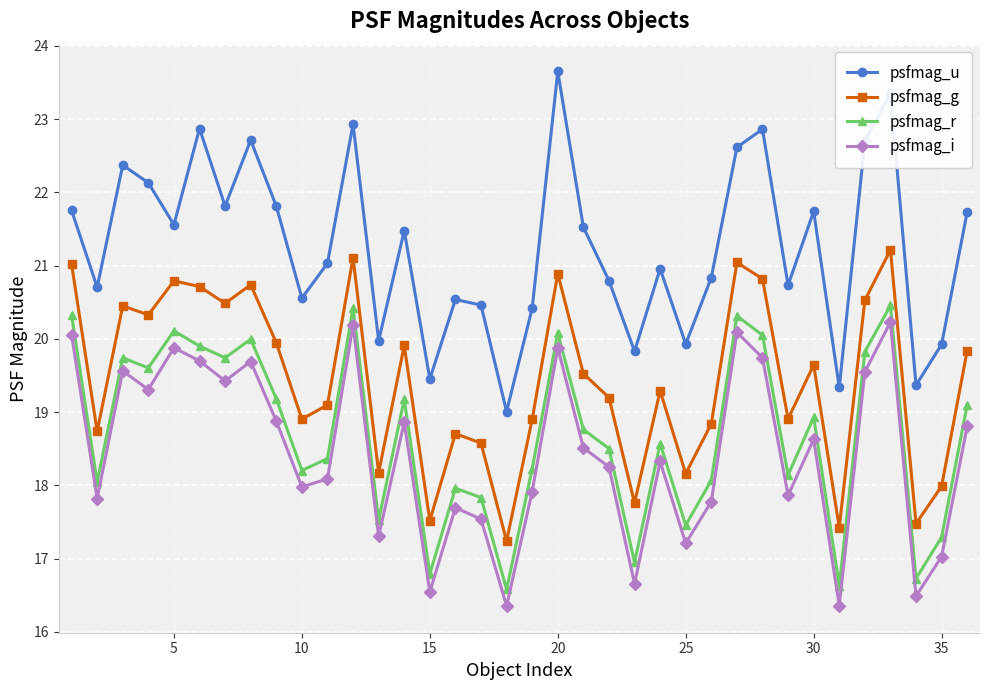

True or false: psfmag_i has more than 2 interior local peaks.

True